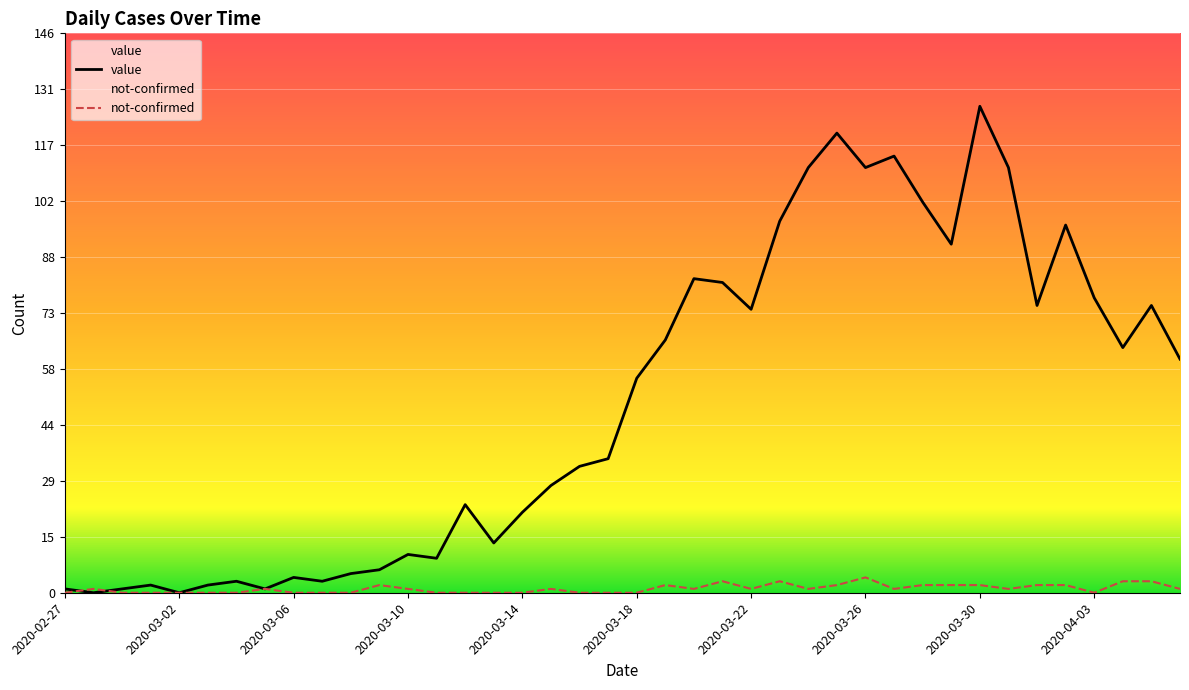

Does the chart display data point markers on the line(s)?

No